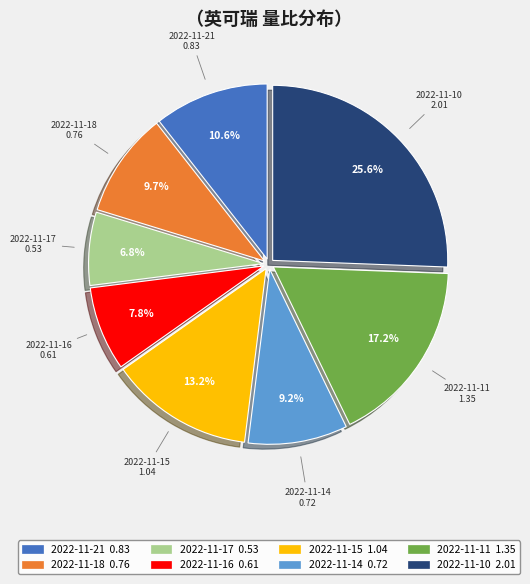

Count the number of slices in the pie.

8